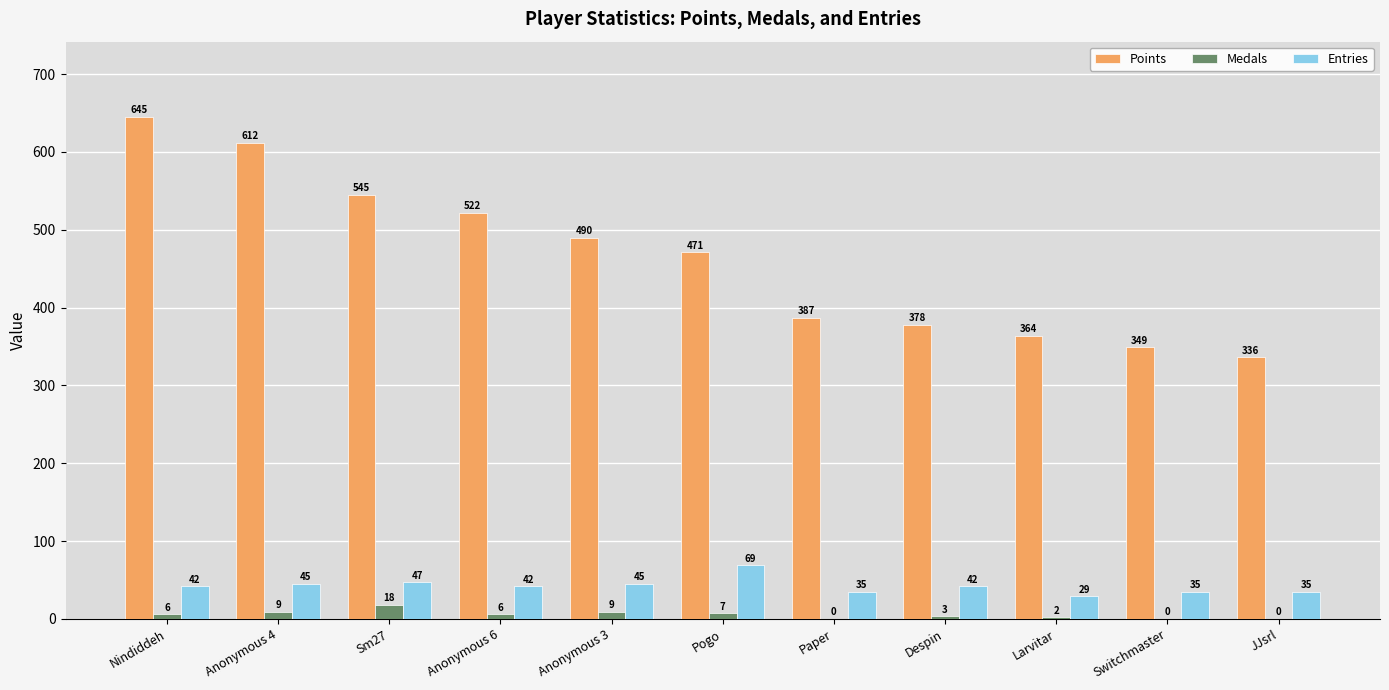

Reading right to left, list all the values displayed in this chart.

Points: JJsrl=336	Switchmaster=349	Larvitar=364	Despin=378	Paper=387	Pogo=471	Anonymous 3=490	Anonymous 6=522	Sm27=545	Anonymous 4=612	Nindiddeh=645
Medals: JJsrl=0	Switchmaster=0	Larvitar=2	Despin=3	Paper=0	Pogo=7	Anonymous 3=9	Anonymous 6=6	Sm27=18	Anonymous 4=9	Nindiddeh=6
Entries: JJsrl=35	Switchmaster=35	Larvitar=29	Despin=42	Paper=35	Pogo=69	Anonymous 3=45	Anonymous 6=42	Sm27=47	Anonymous 4=45	Nindiddeh=42